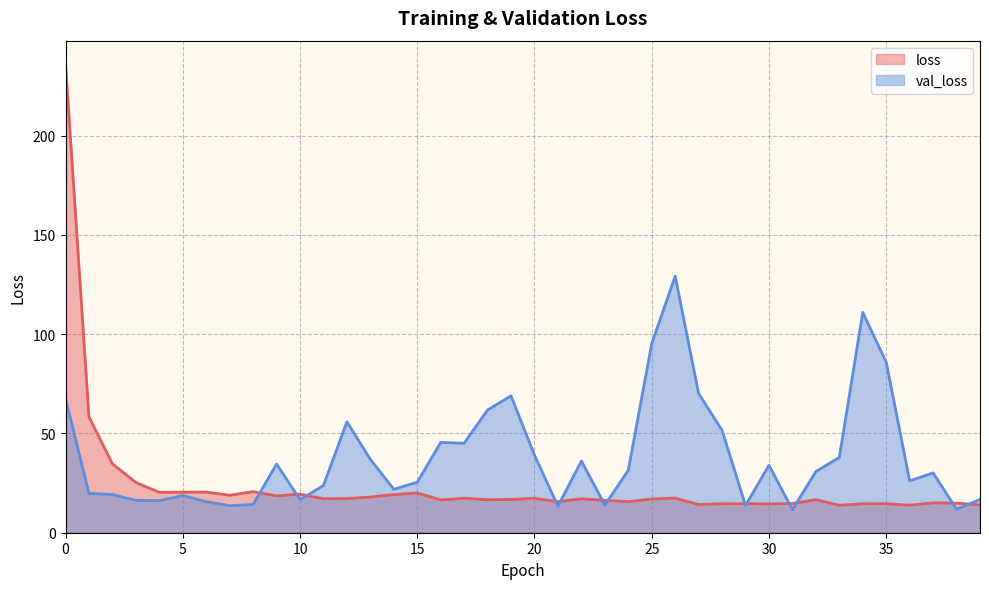

What is the minimum value shown in the chart?

11.6